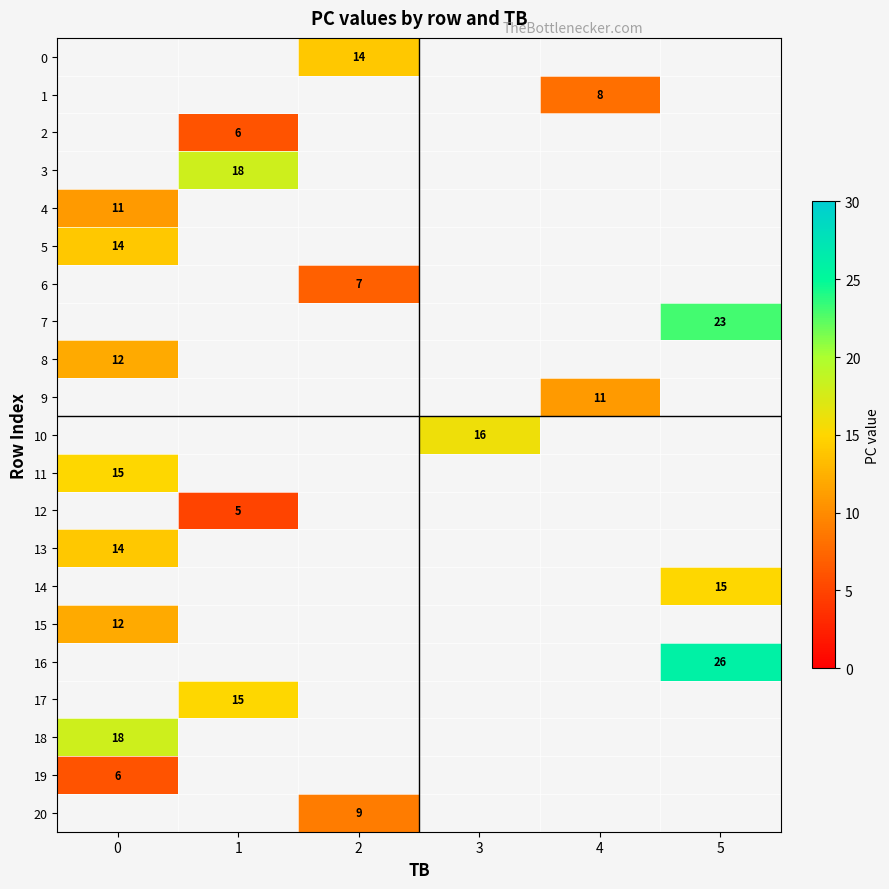

True or false: 3 has a value of 4 at 1.

False